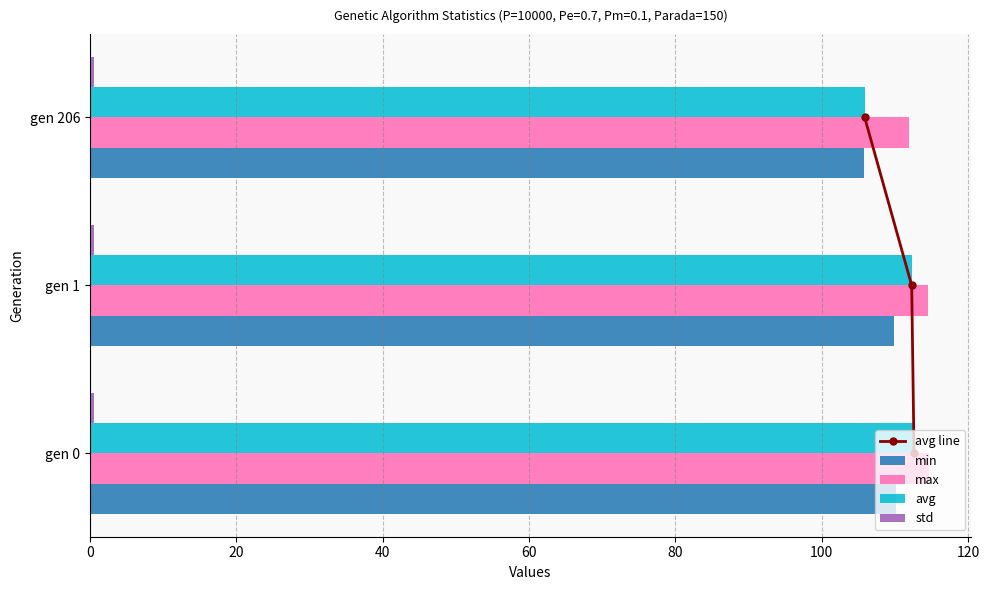

What is the value of the avg bar at the 1st from the left?

112.6